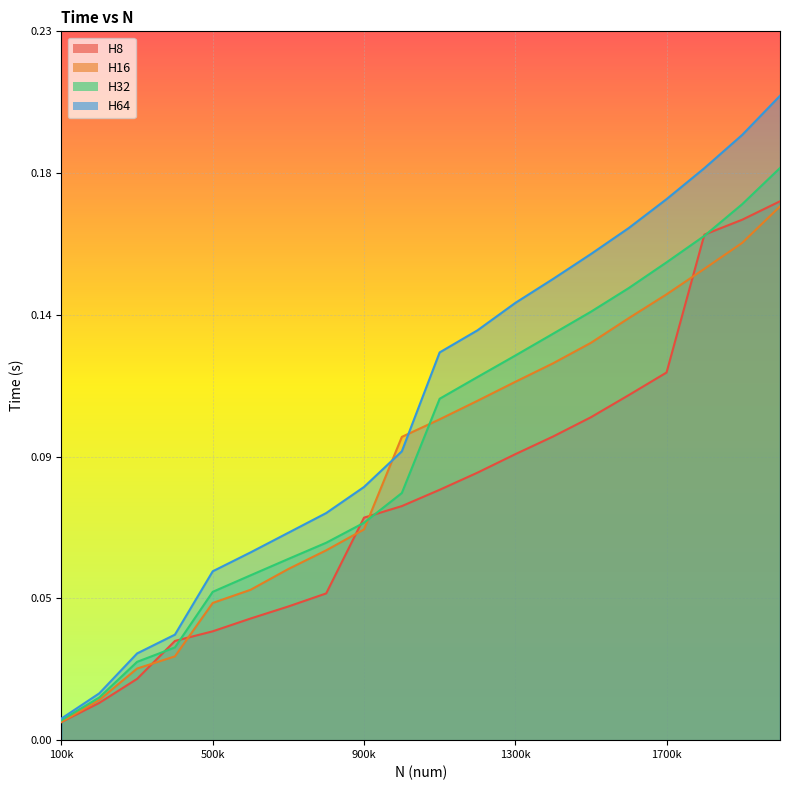

At how many categories does at least one series exceed 0?

20